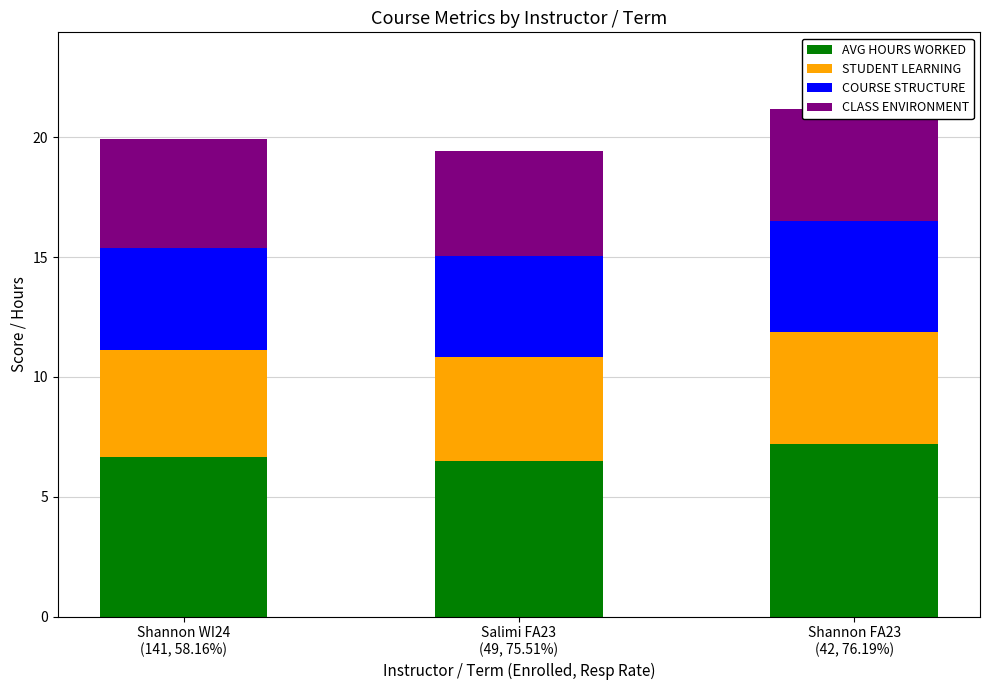

What is the maximum value shown in the chart?

7.2